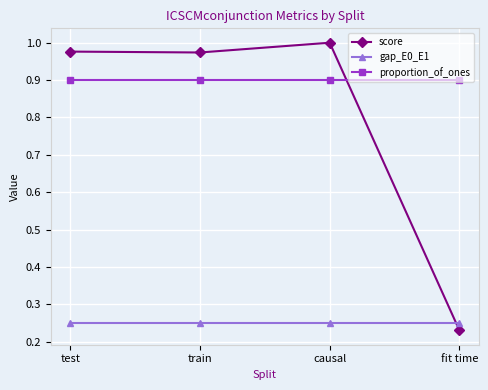

What is the sum of the score values at train and test?

2.0